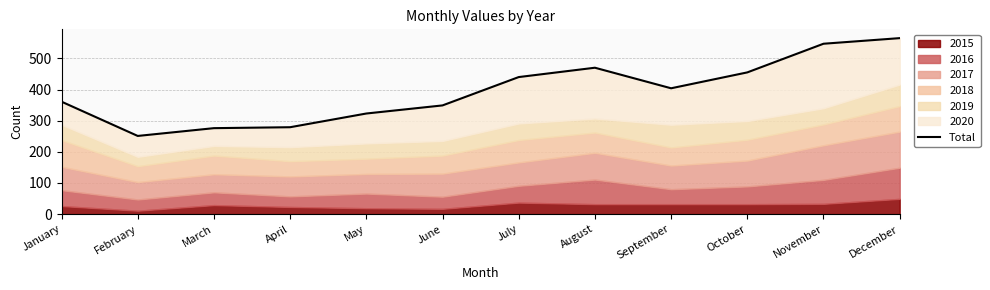

What is the approximate value at July, to the nearest 50?

450